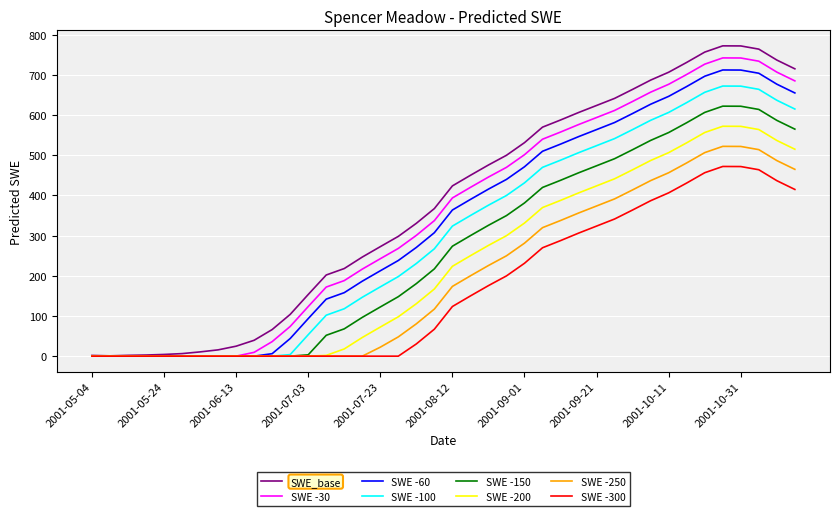

Which series has the widest spread of values?

SWE_base